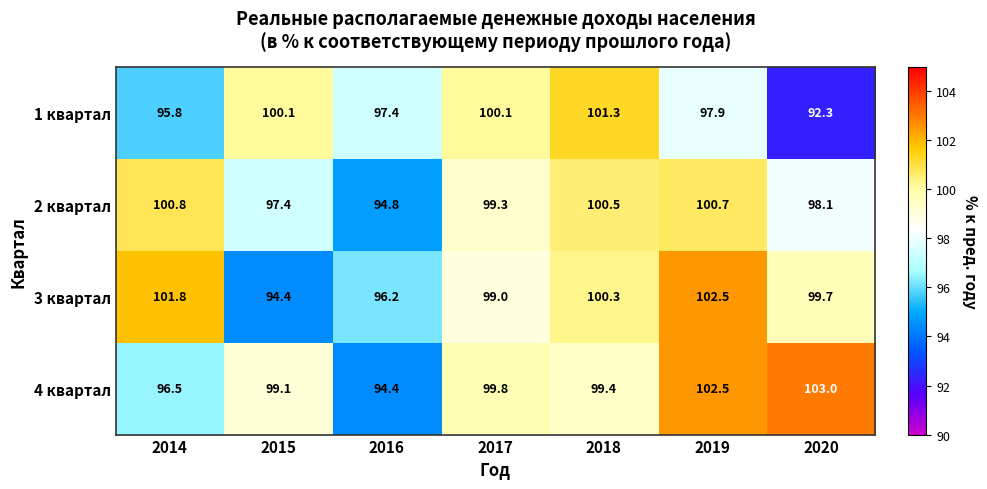

What is the greatest value displayed?

103.0